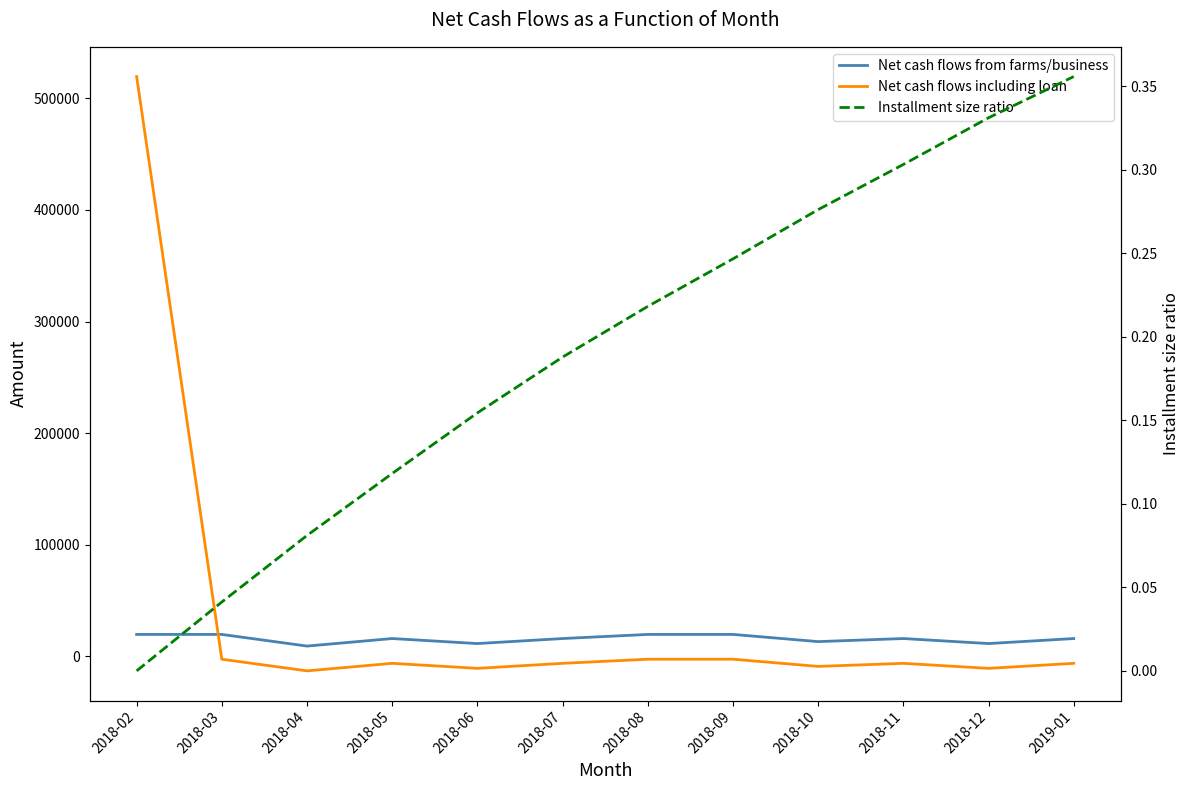

Reading left to right, extract all data points from this chart.

Net cash flows from farms/business: 19600.0	19600.0	9162.5	15912.5	11412.5	15912.5	19600.0	19600.0	13162.5	15912.5	11412.5	15912.5
Net cash flows including loan: 519600.0	-2622.2	-13059.7	-6309.7	-10809.7	-6309.7	-2622.2	-2622.2	-9059.7	-6309.7	-10809.7	-6309.7
Installment size ratio: 0.0	0.0	0.1	0.1	0.2	0.2	0.2	0.2	0.3	0.3	0.3	0.4